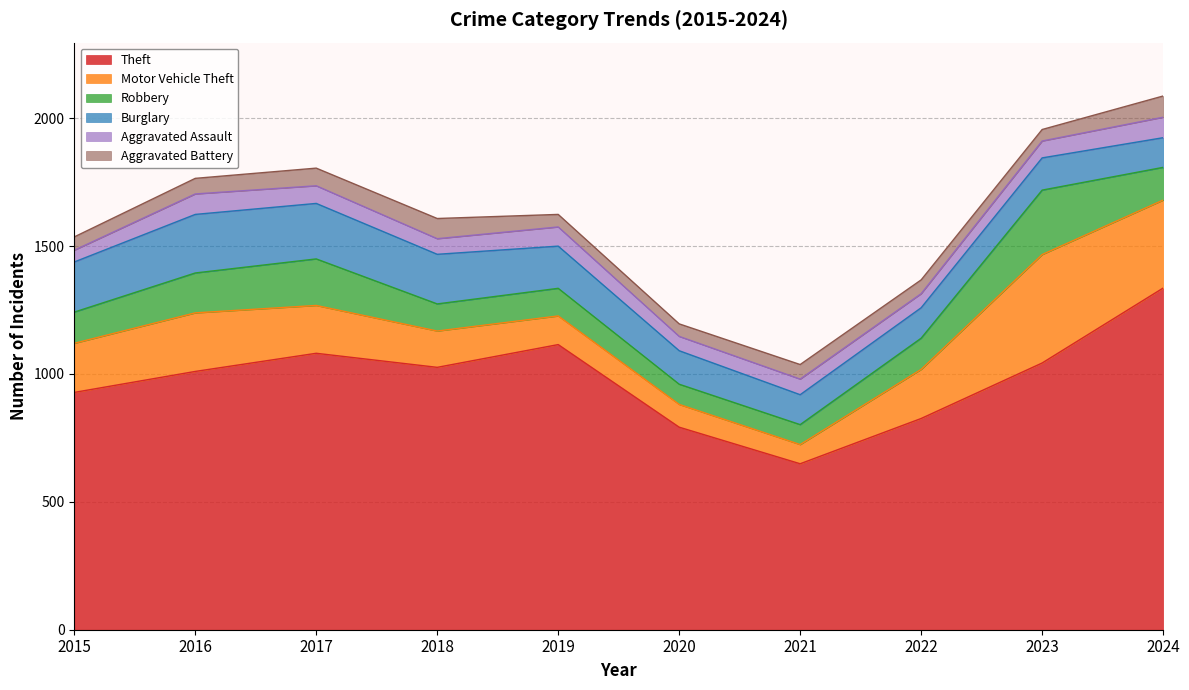

How many interior local valleys does the Aggravated Assault series have?

3